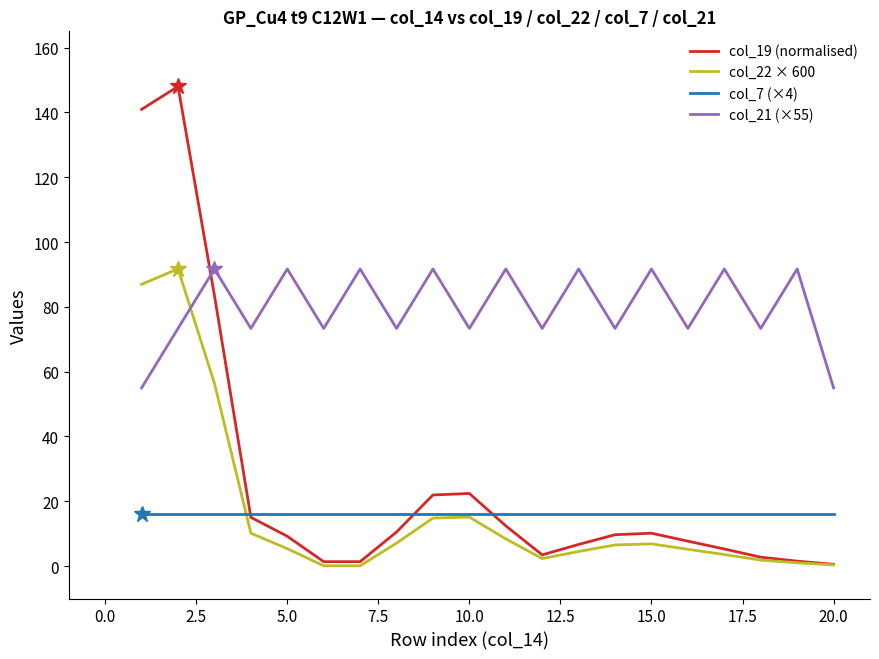

What is the smallest value displayed?

0.1